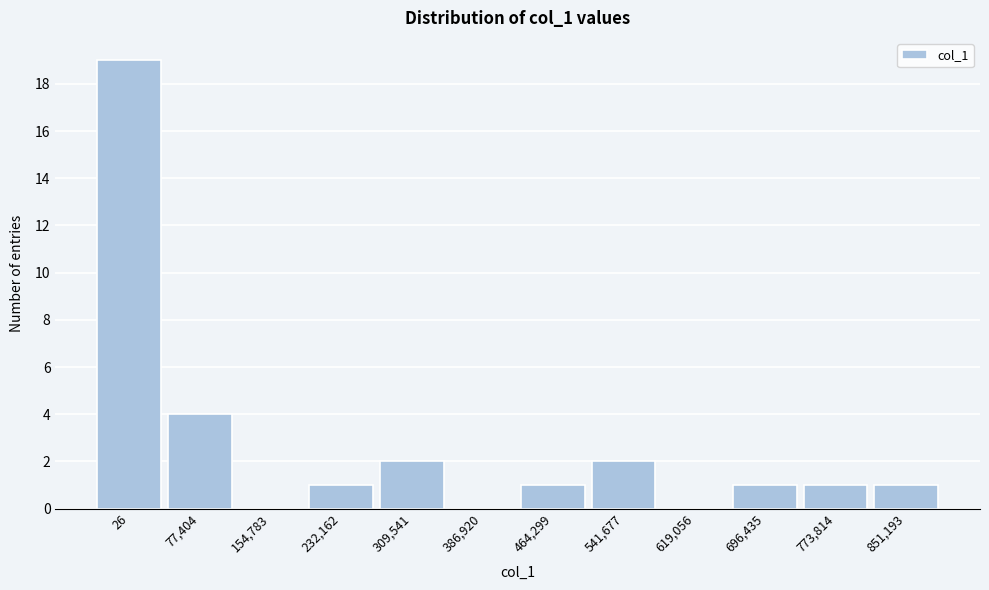

Reading left to right, transcribe all the data shown in this chart.

26=19	77,404=4	154,783=0	232,162=1	309,541=2	386,920=0	464,299=1	541,677=2	619,056=0	696,435=1	773,814=1	851,193=1